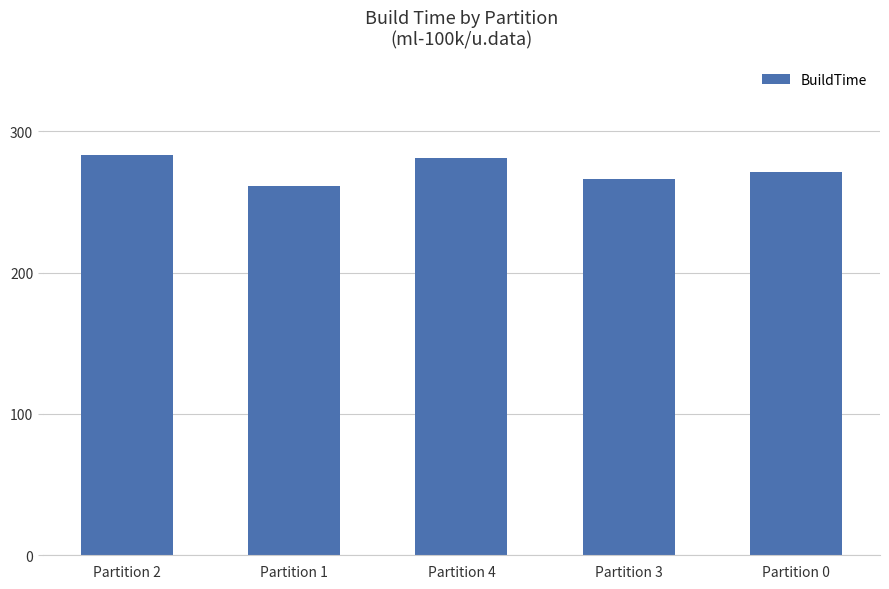

At which category does the chart reach its minimum across all series?

Partition 1